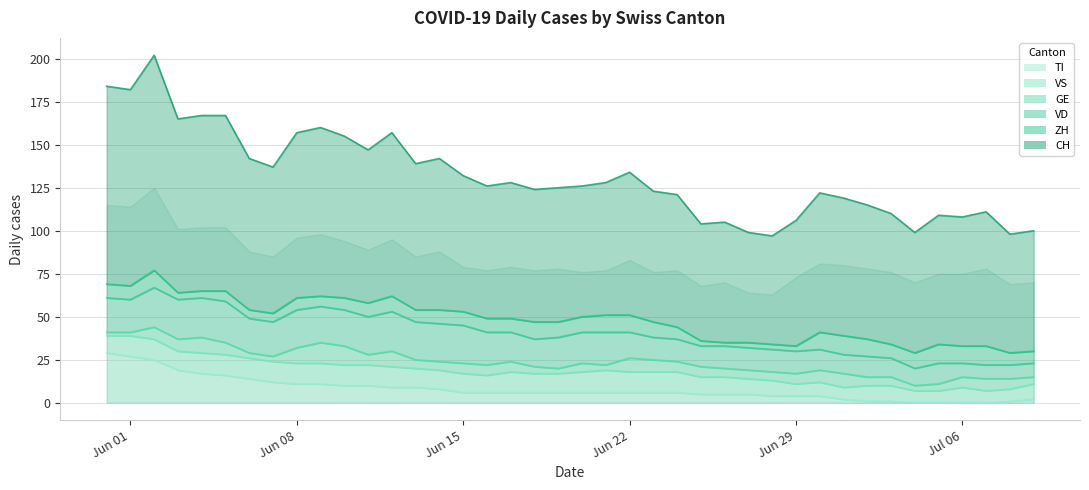

List the series in order of their peak value, highest first.

CH, TI, VD, VS, GE, ZH